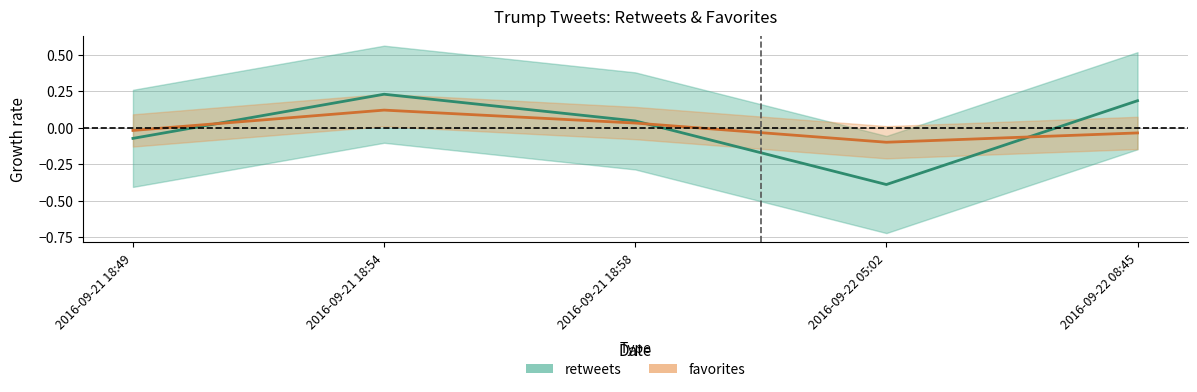

What is the sum of the favorites values at 2016-09-22 08:45 and 2016-09-22 05:02?

-0.1